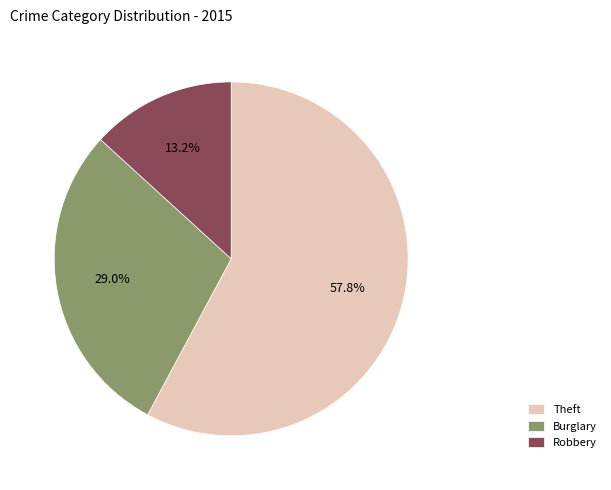

Rank the categories by value from highest to lowest.

Theft, Burglary, Robbery